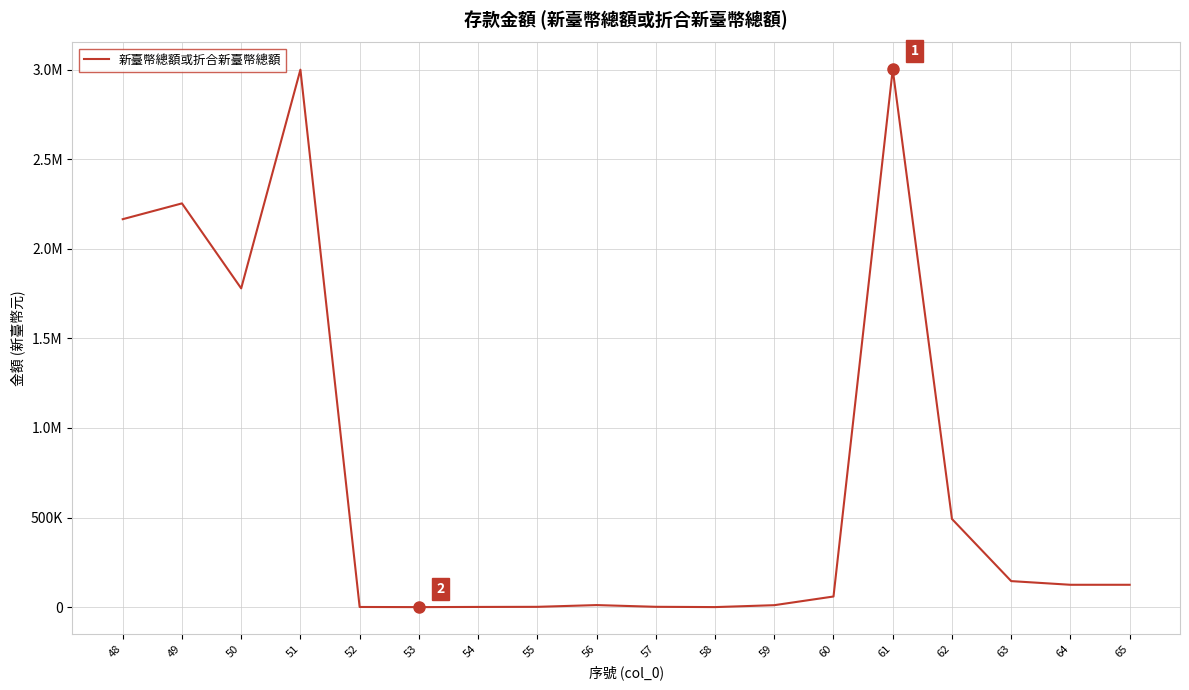

Does the chart display data point markers on the line(s)?

No